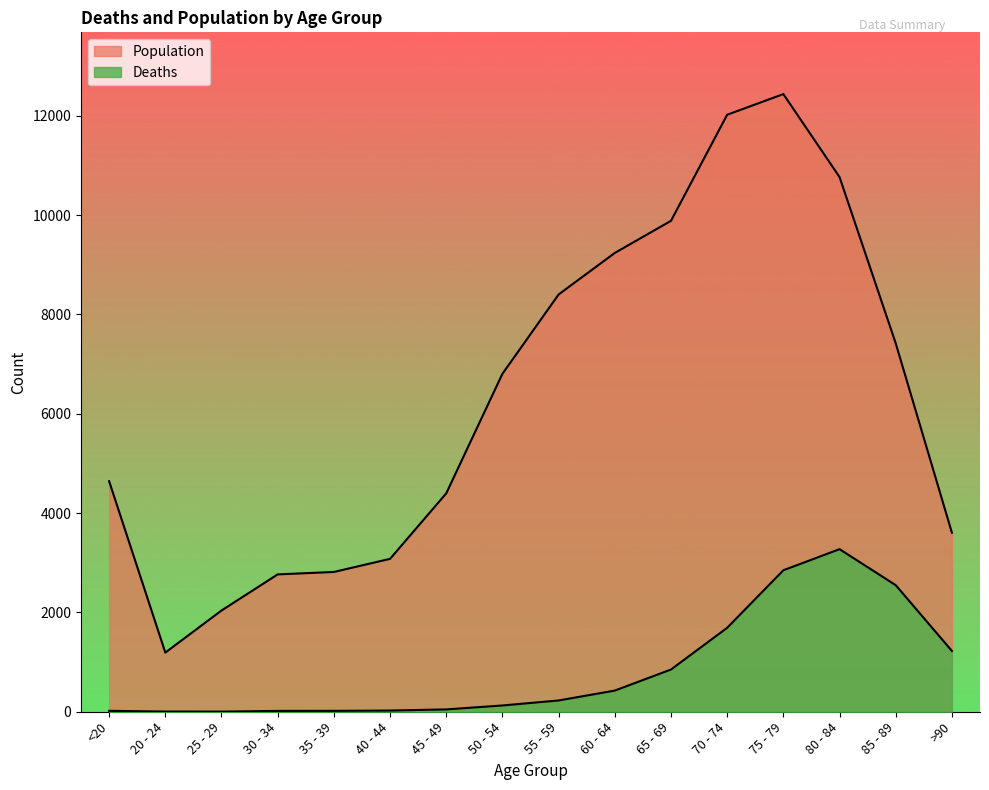

Rank the series by their maximum value, from lowest to highest.

Deaths, Population